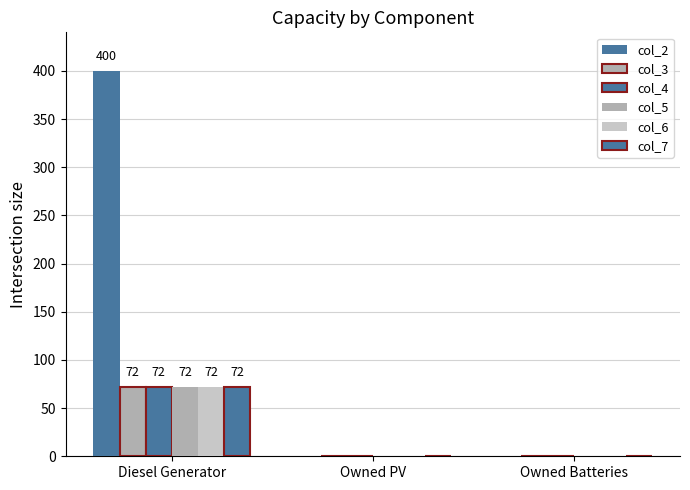

Are the bars grouped side by side (vs. stacked)?

Yes